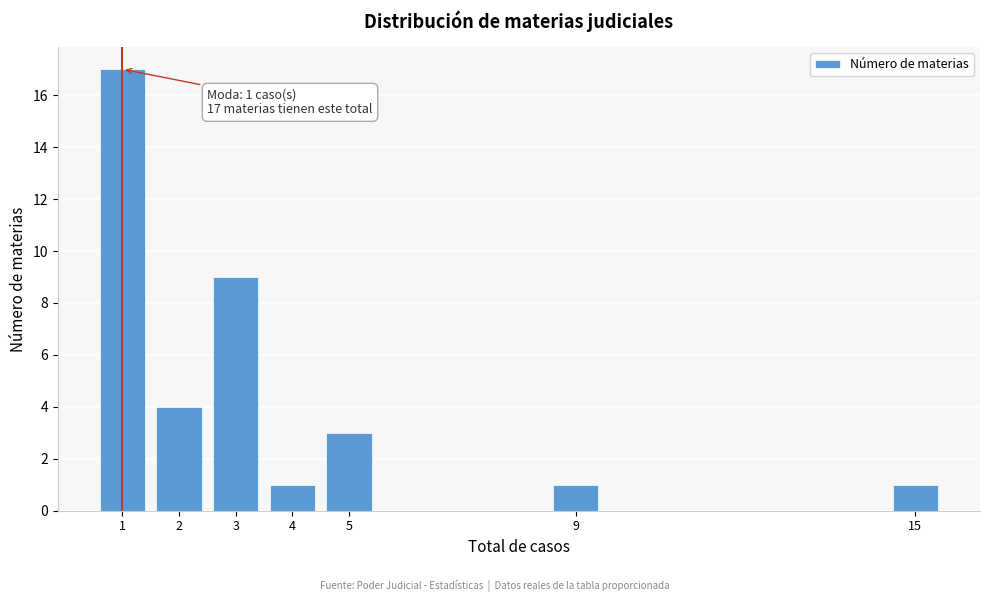

Reading left to right, what are all the values shown in this chart?

17	4	9	1	3	1	1